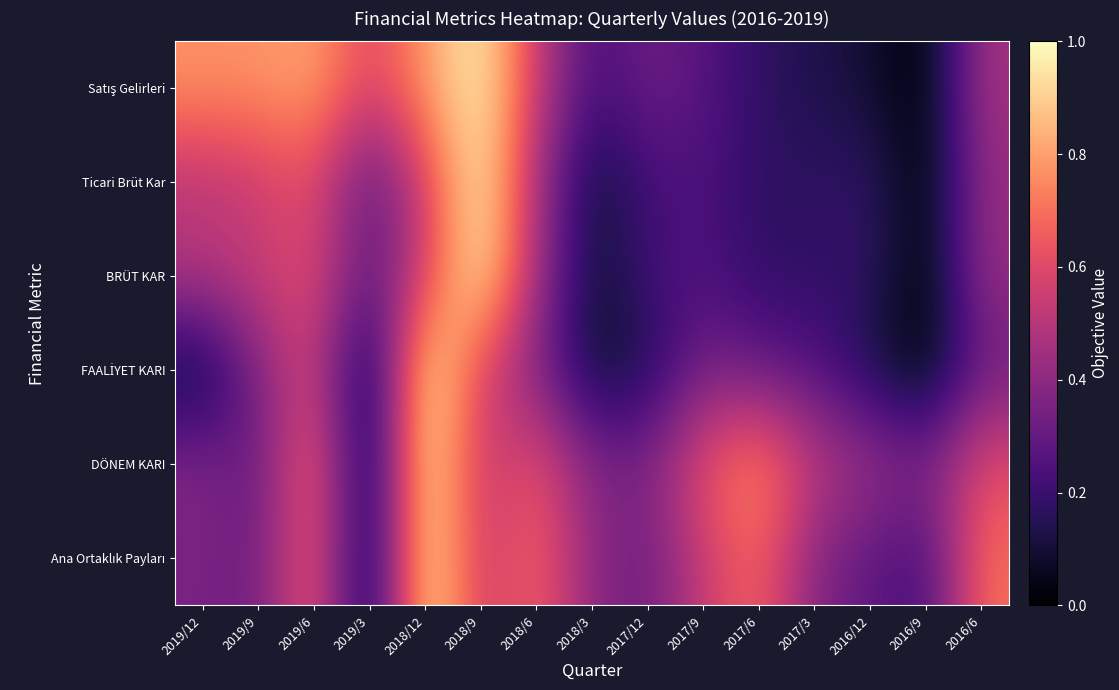

Which series has the widest spread of values?

Satış Gelirleri